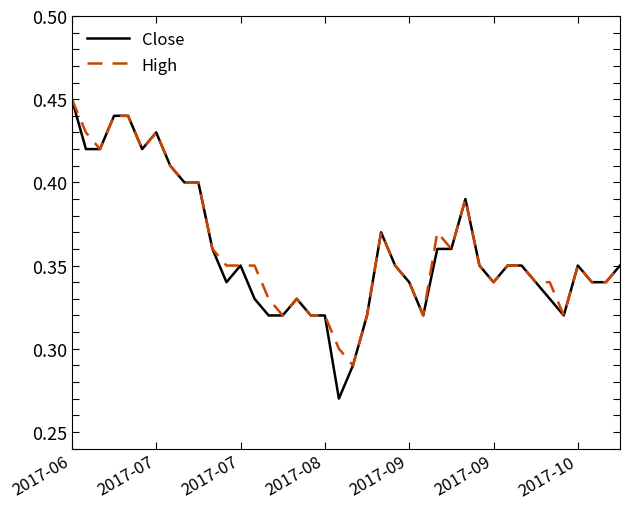

Which series has the largest range (max minus min)?

Close